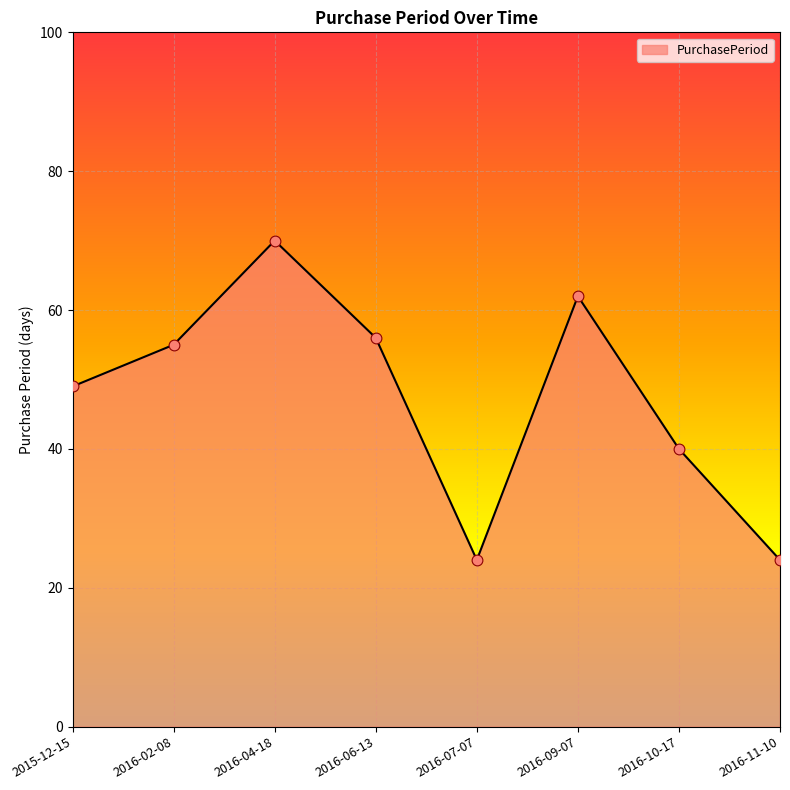

Approximately how many times larger is the value at 2016-06-13 compared to 2016-04-18?

0.8